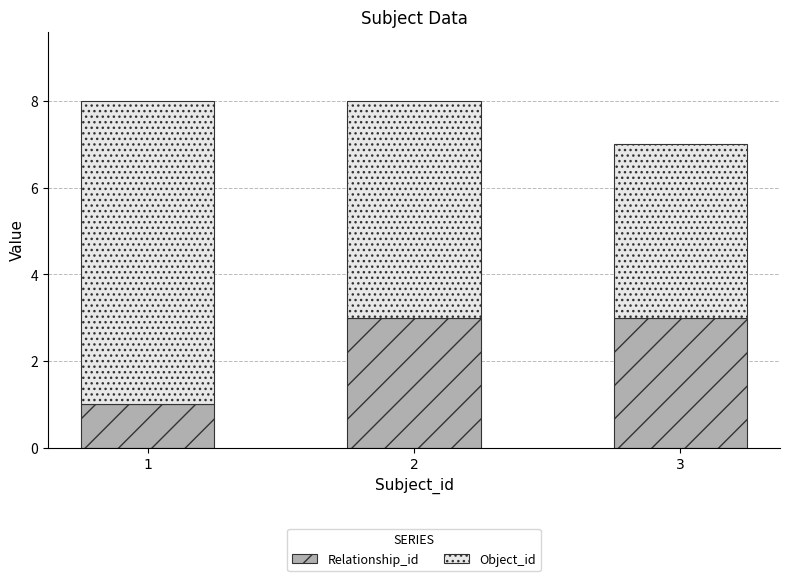

What is the maximum value for Relationship_id?

3